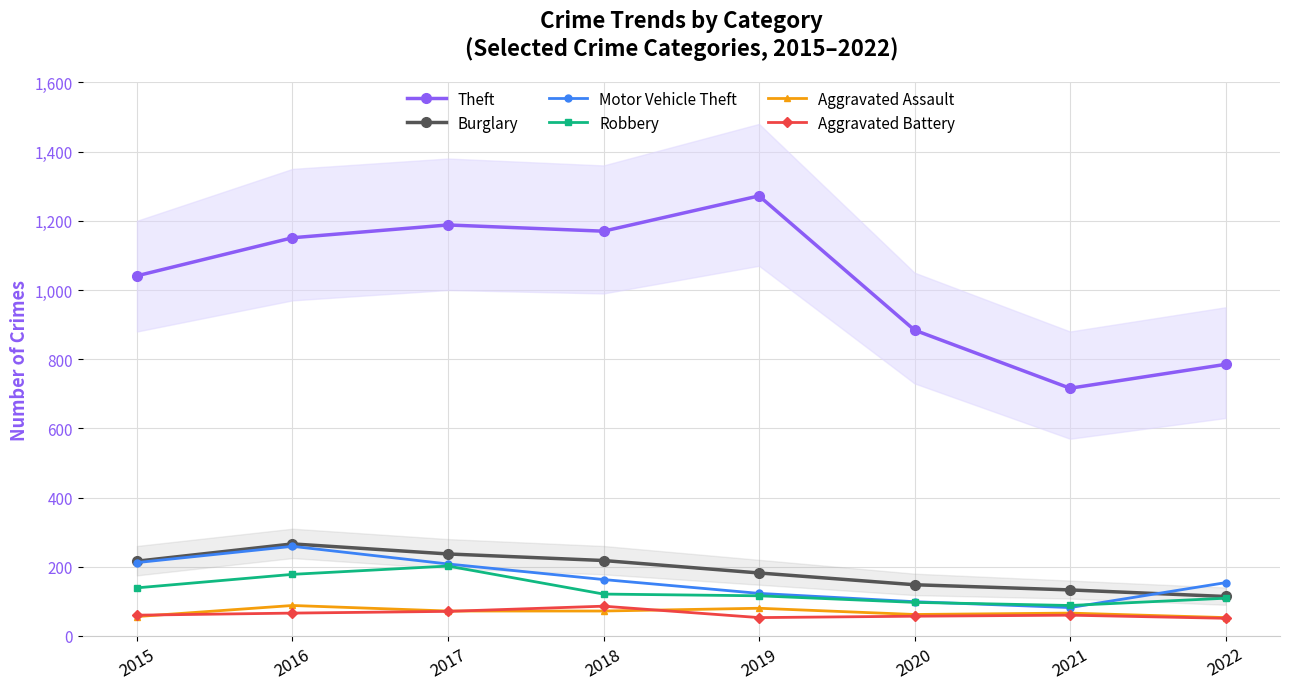

Reading left to right, what are all the values shown in this chart?

Theft: 2015=1041	2016=1151	2017=1188	2018=1170	2019=1272	2020=884	2021=716	2022=785
Burglary: 2015=216	2016=266	2017=237	2018=218	2019=182	2020=148	2021=133	2022=114
Motor Vehicle Theft: 2015=212	2016=259	2017=208	2018=163	2019=123	2020=99	2021=82	2022=154
Robbery: 2015=139	2016=178	2017=202	2018=121	2019=116	2020=97	2021=88	2022=109
Aggravated Assault: 2015=56	2016=88	2017=72	2018=72	2019=80	2020=62	2021=66	2022=53
Aggravated Battery: 2015=60	2016=66	2017=71	2018=86	2019=53	2020=57	2021=60	2022=51